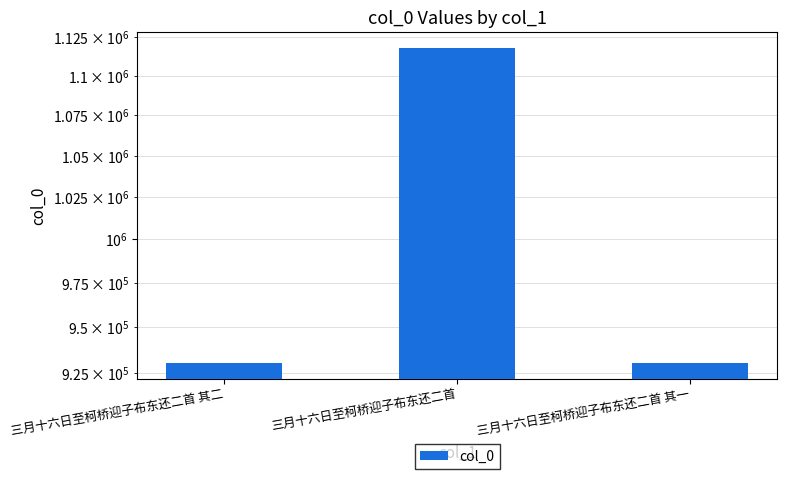

Does the chart contain stacked bars?

No